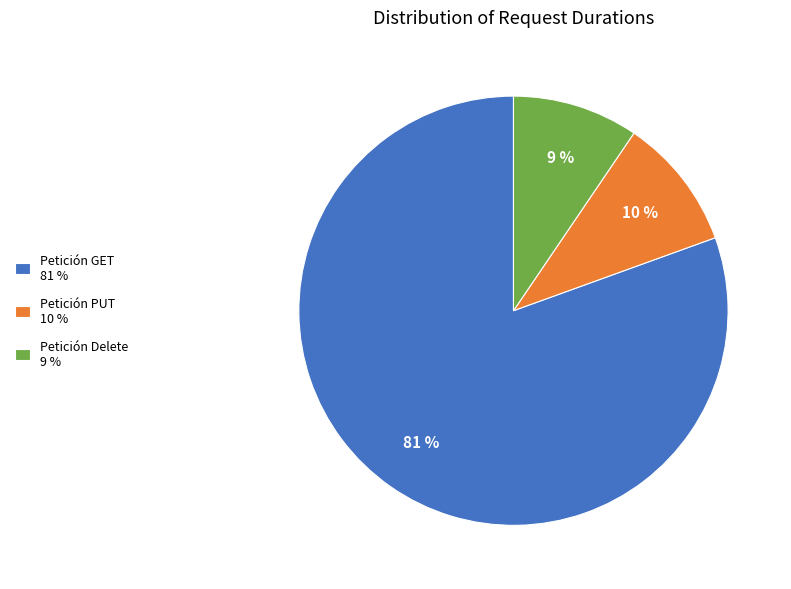

Is there a majority slice in this chart?

Yes